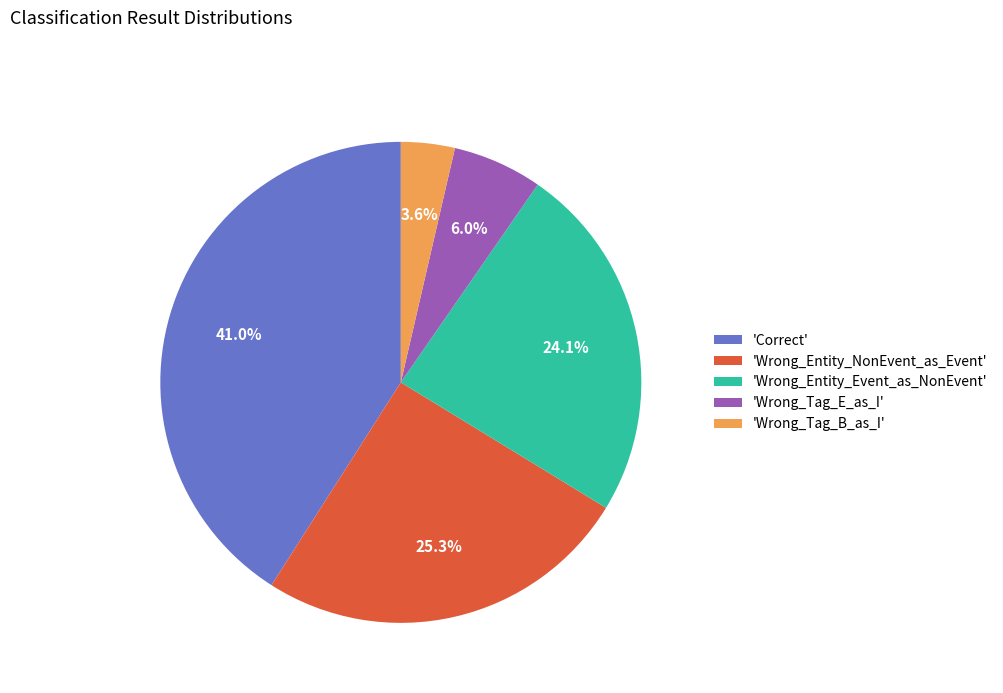

Which category has the smallest portion of the pie?

'Wrong_Tag_B_as_I'